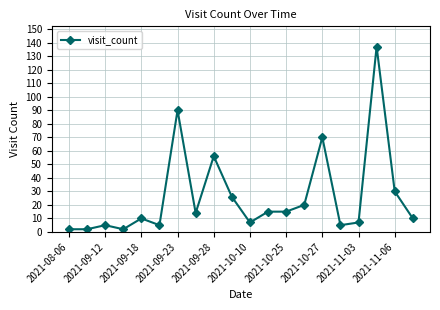

Does the chart have visible grid lines?

Yes